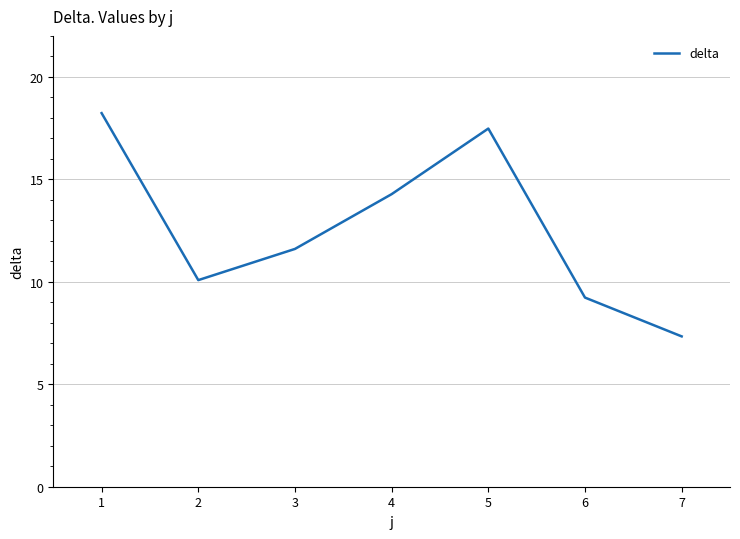

Which label corresponds to the smallest value in the chart?

7